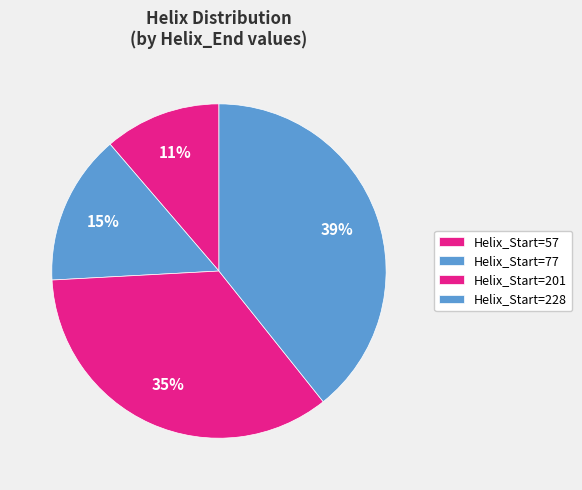

To the nearest percent, what is the difference between the largest and smallest slice percentages?

28%